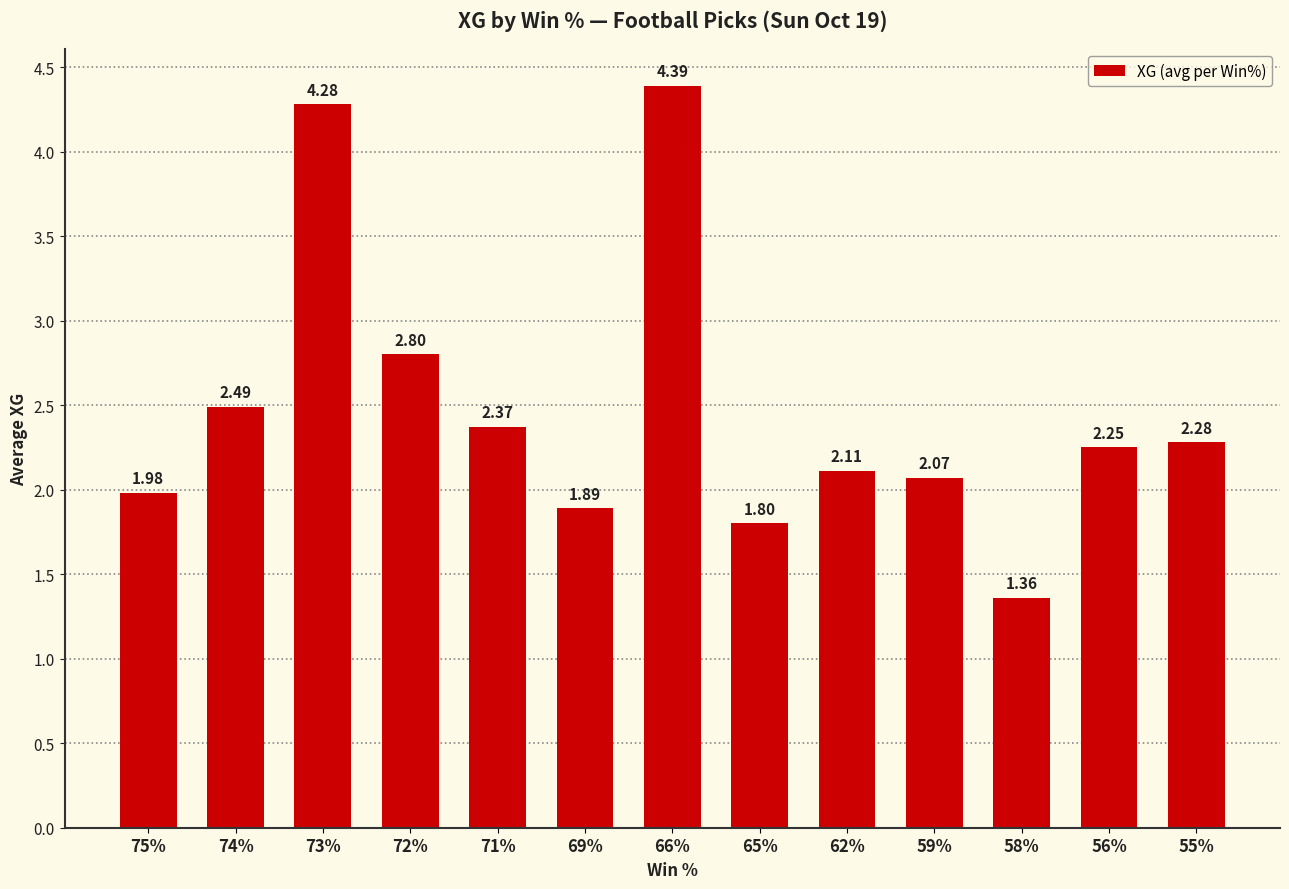

Rank the categories by value from lowest to highest.

58%, 65%, 69%, 75%, 59%, 62%, 56%, 55%, 71%, 74%, 72%, 73%, 66%